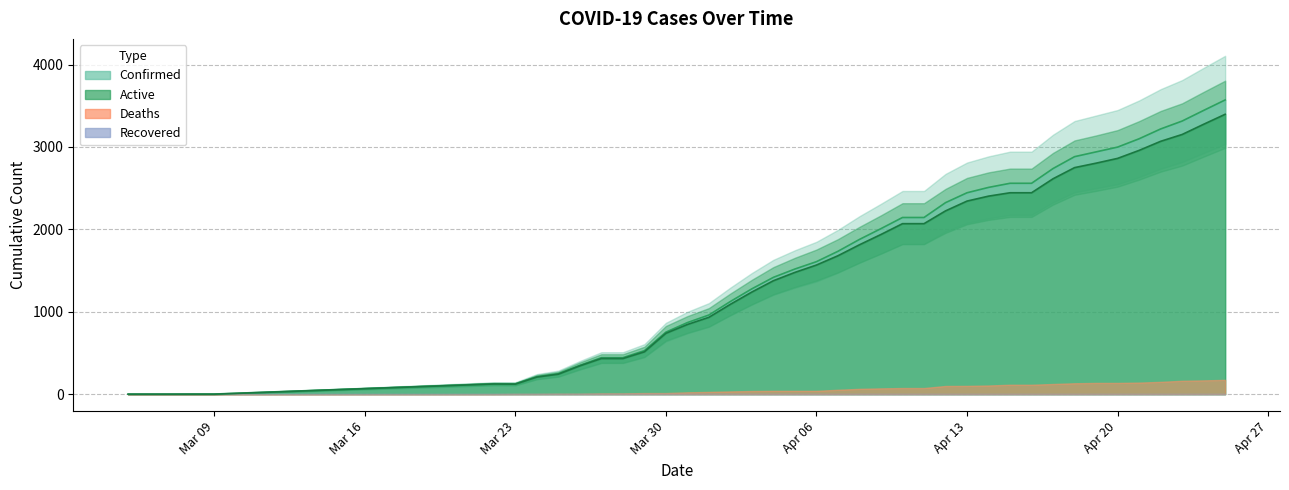

How many values in the Active series are below 1567?

20